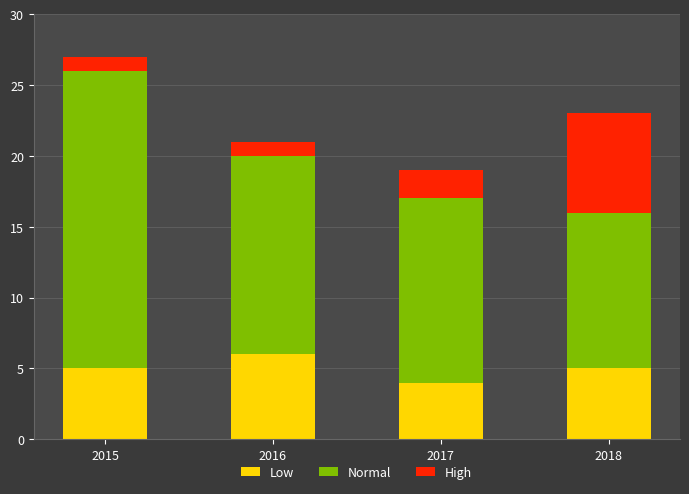

Are the bars grouped side by side (vs. stacked)?

No